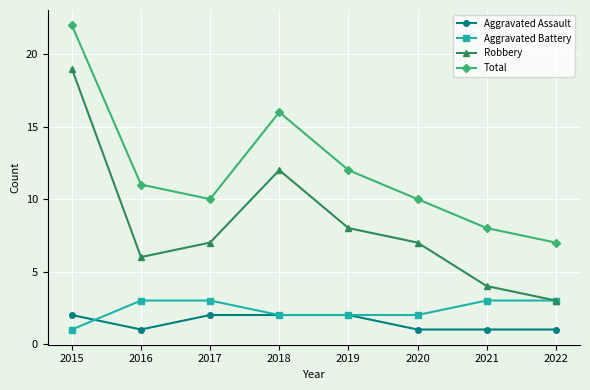

Reading left to right, transcribe all the data shown in this chart.

Aggravated Assault: 2	1	2	2	2	1	1	1
Aggravated Battery: 1	3	3	2	2	2	3	3
Robbery: 19	6	7	12	8	7	4	3
Total: 22	11	10	16	12	10	8	7